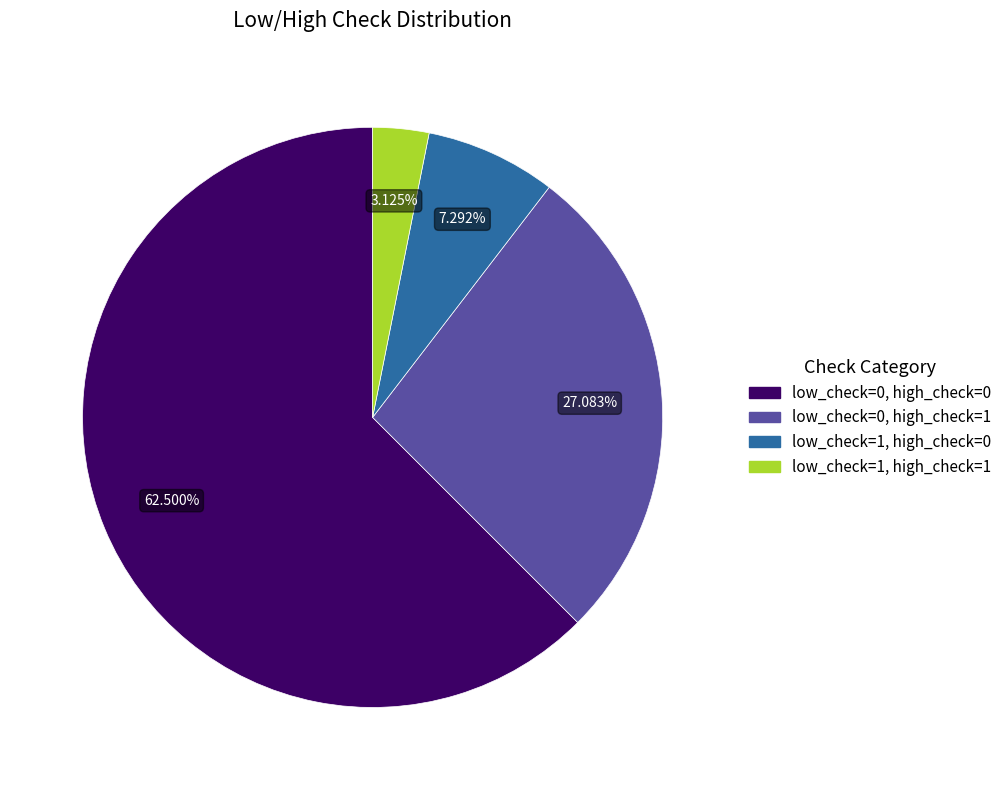

The low_check=1, high_check=0 slice represents 7% of the pie. True or false?

True